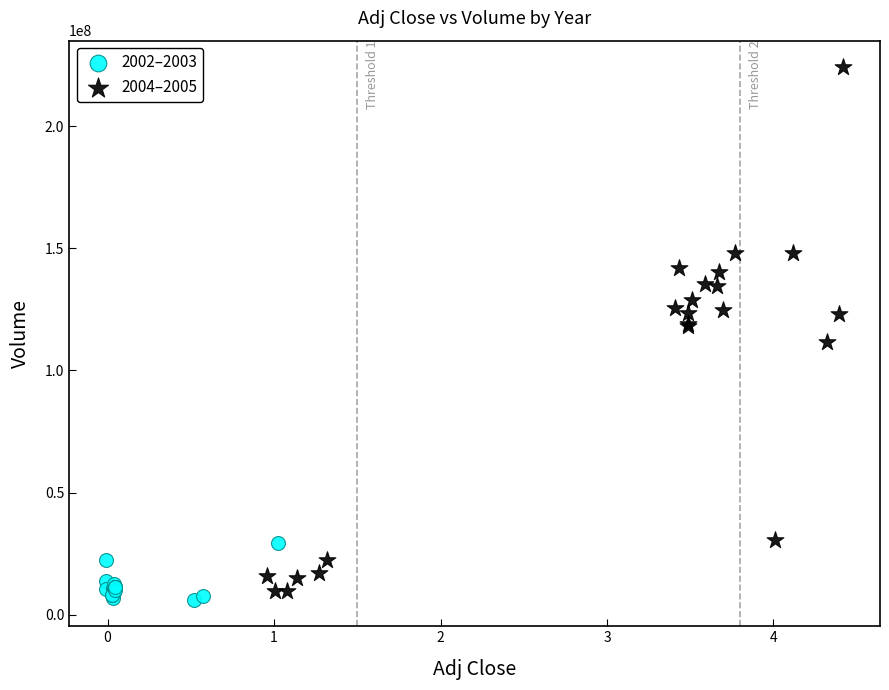

Which series has the widest spread of Y values?

2004–2005